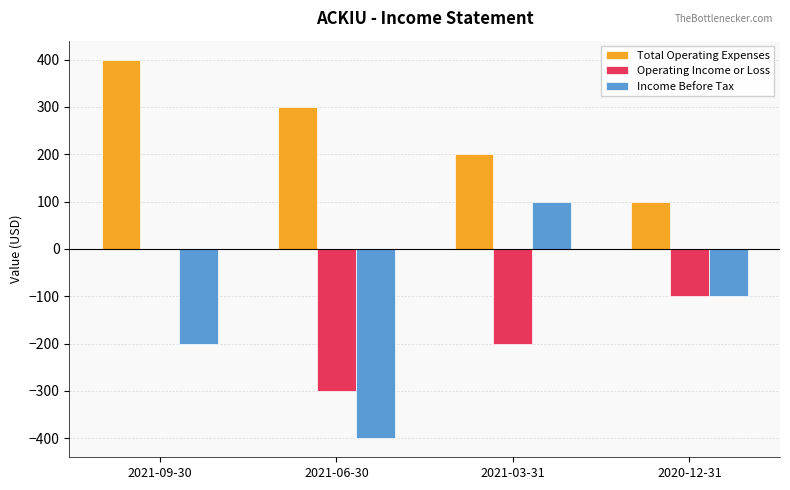

Reading left to right, list all the values displayed in this chart.

Total Operating Expenses: 400	300	200	100
Operating Income or Loss: 0	-300	-200	-100
Income Before Tax: -200	-400	100	-100